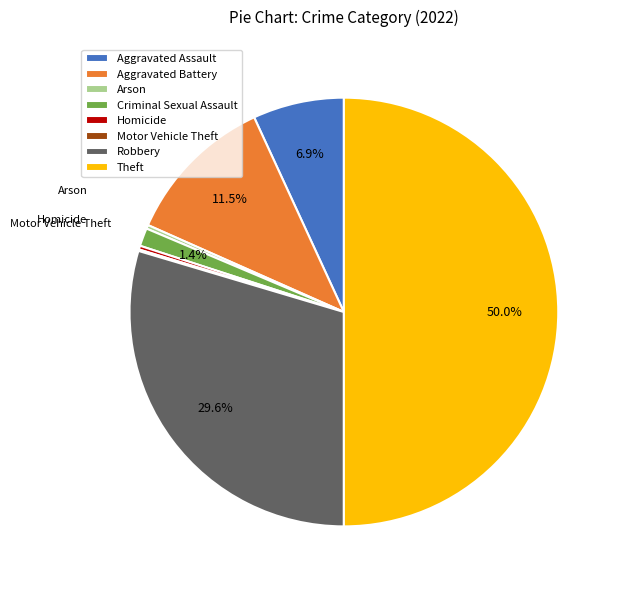

Is Criminal Sexual Assault the majority of the pie?

No